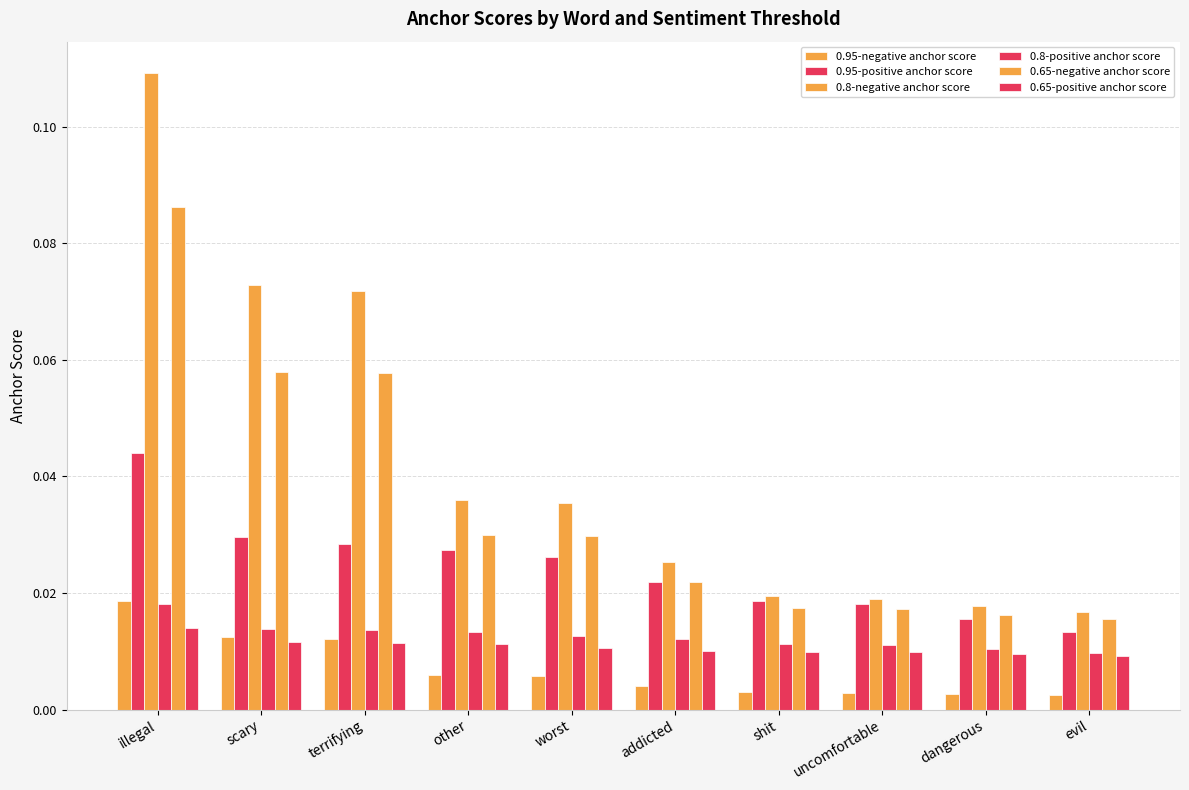

What is the sum of all 0.65-negative anchor score values?

0.3